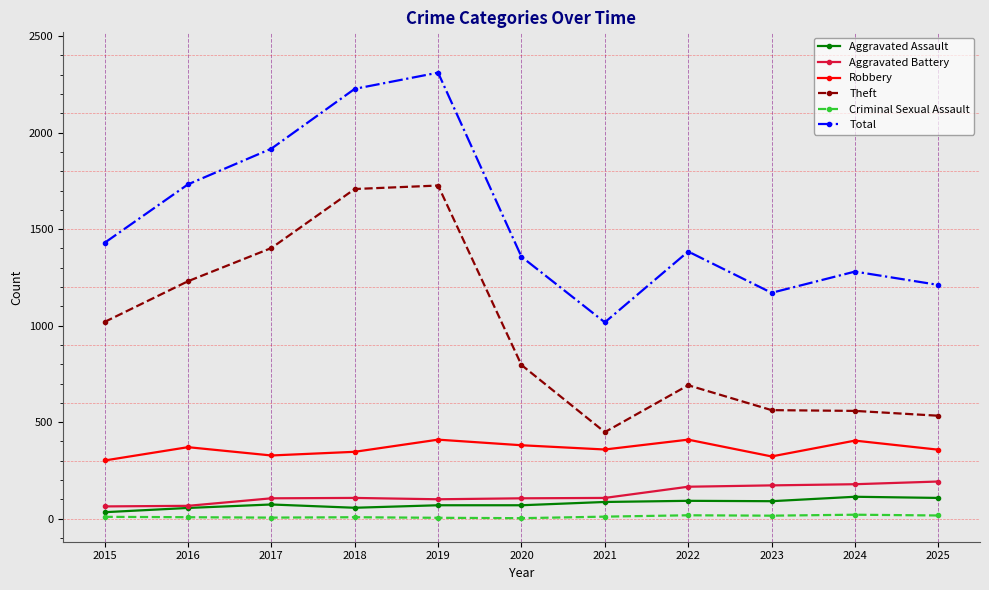

How many lines are shown in the chart?

6